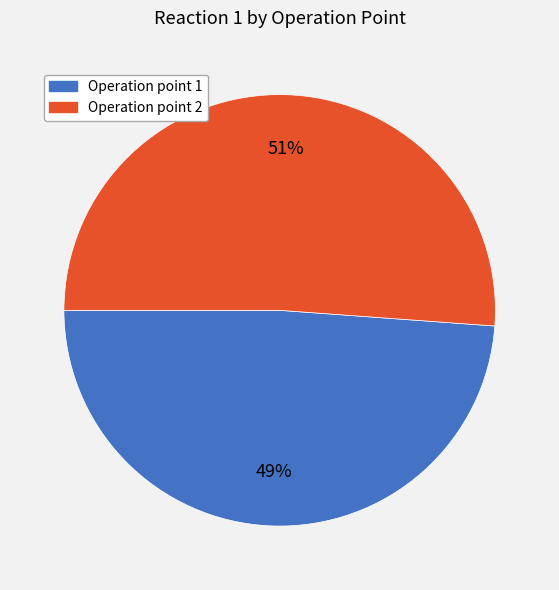

Count the number of slices in the pie.

2